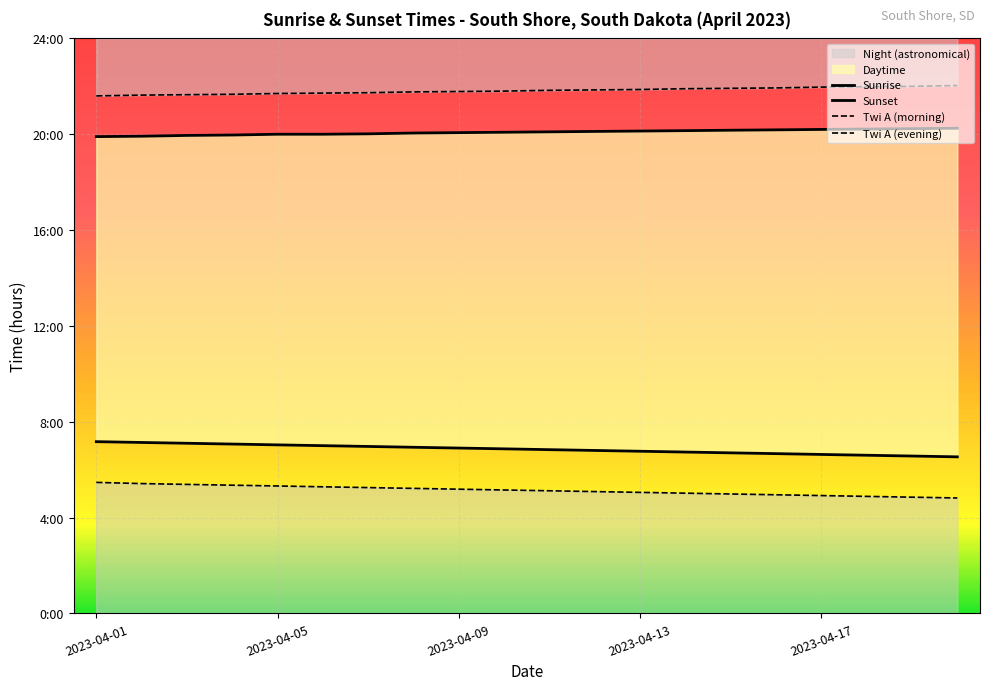

What is the highest value of the Twi A (evening) series?

22.0